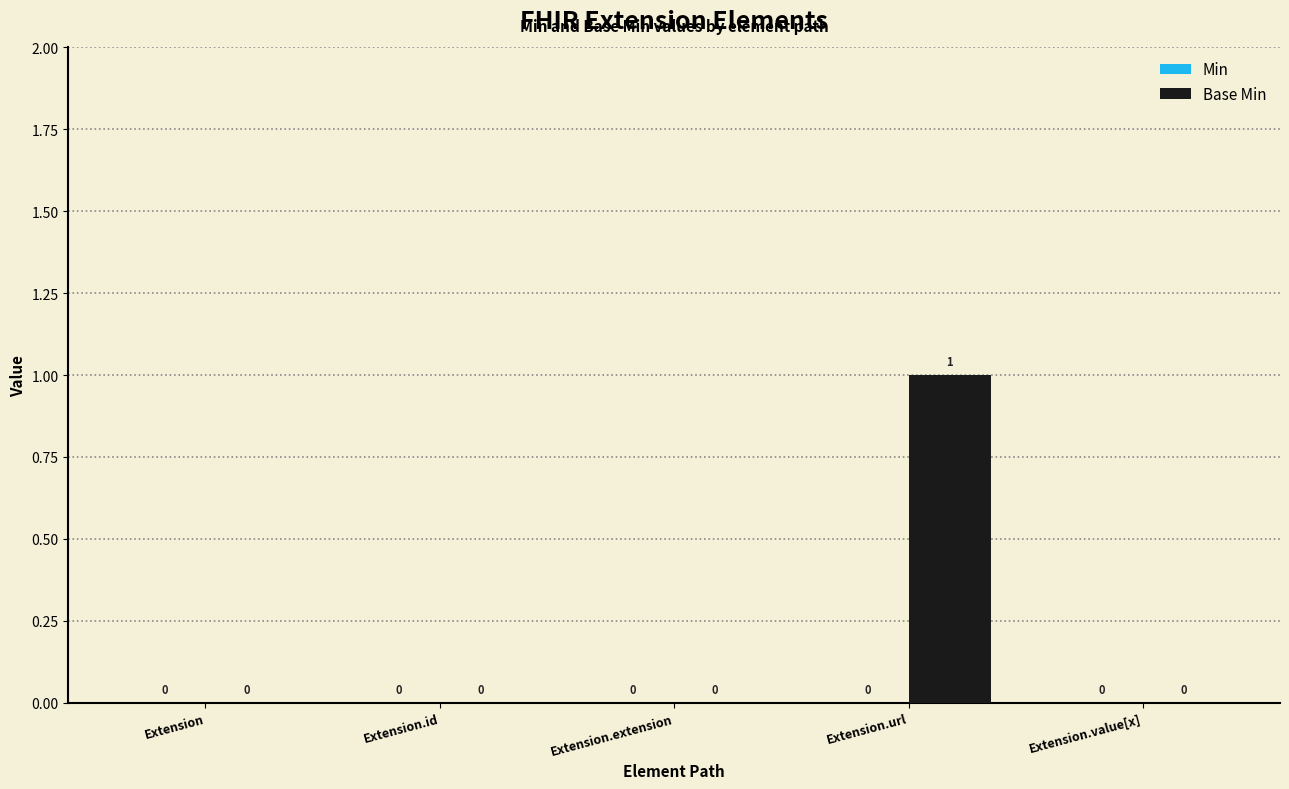

At which category does the chart reach its peak across all series?

Extension.url